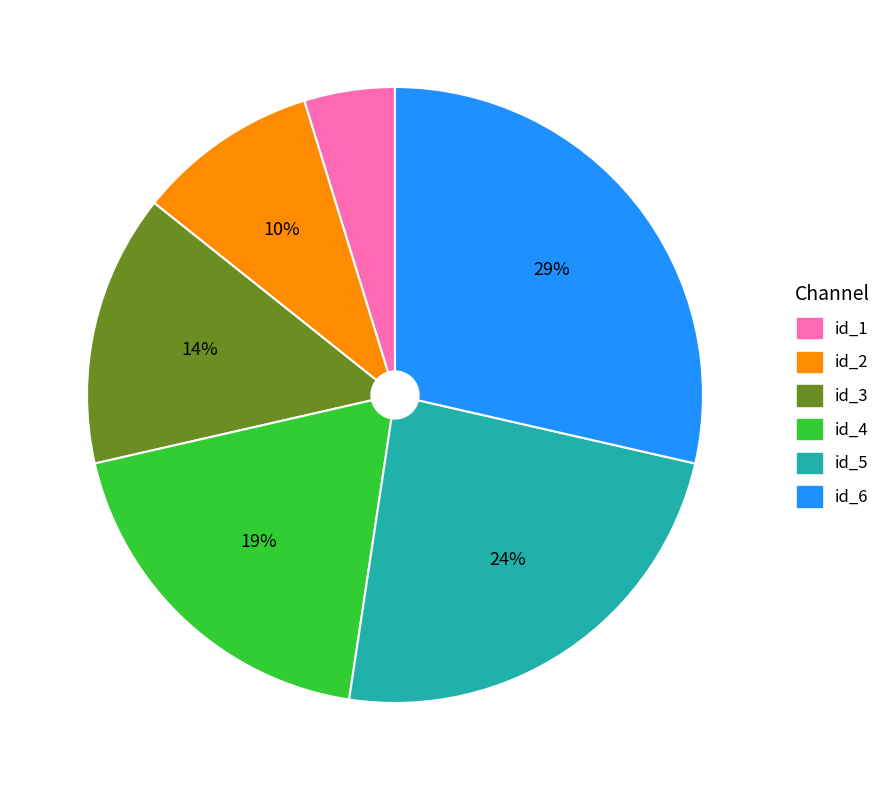

Which has a higher value, id_2 or id_3?

id_3